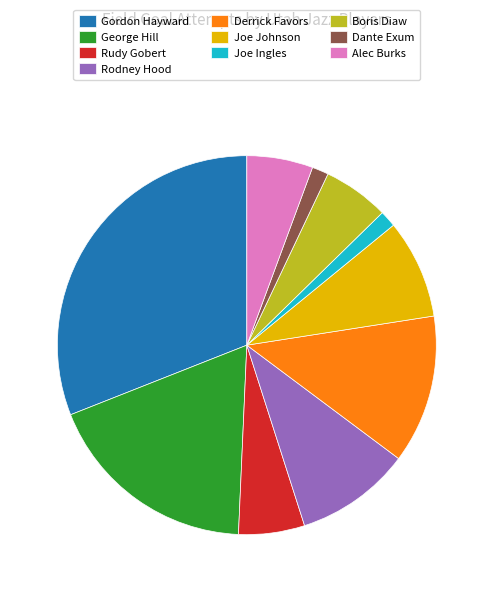

Which category has the biggest portion of the pie?

Gordon Hayward